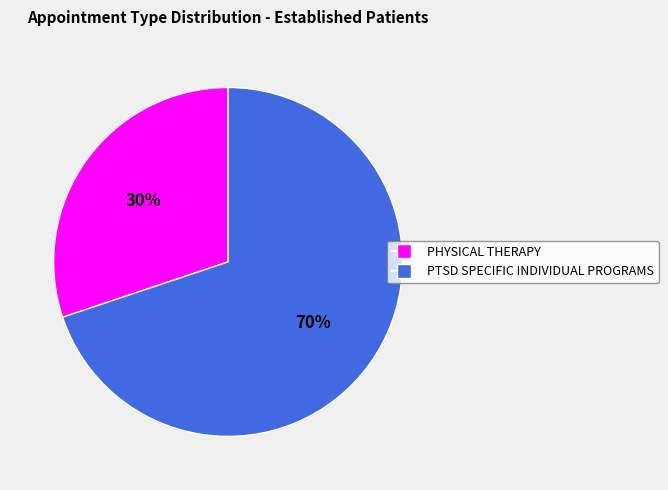

Rank the categories by value from lowest to highest.

PHYSICAL THERAPY, PTSD SPECIFIC INDIVIDUAL PROGRAMS